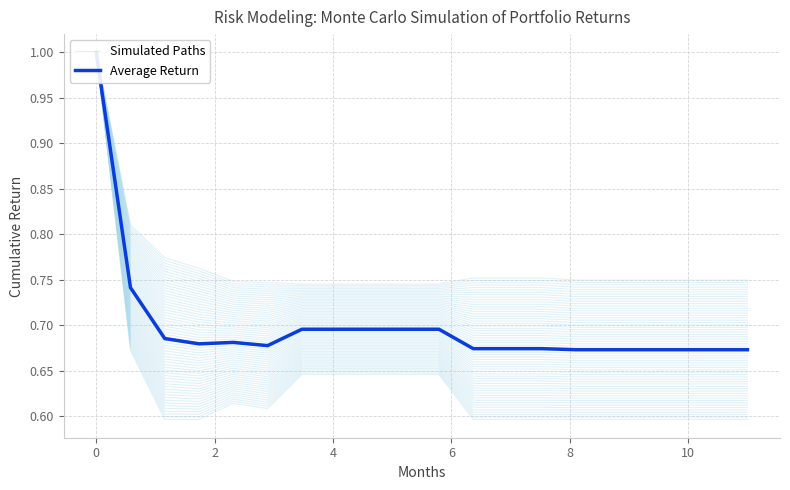

What are all the series names shown in the legend?

Simulated Paths, Average Return